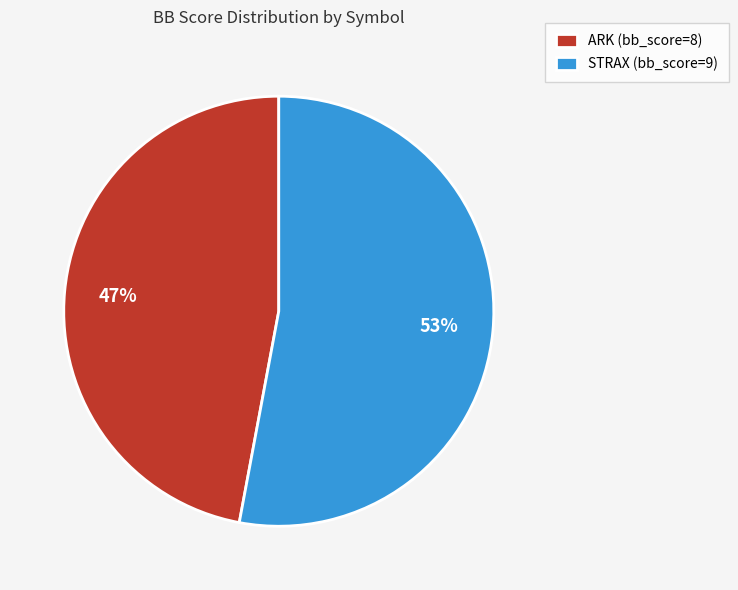

Which category has the biggest portion of the pie?

STRAX